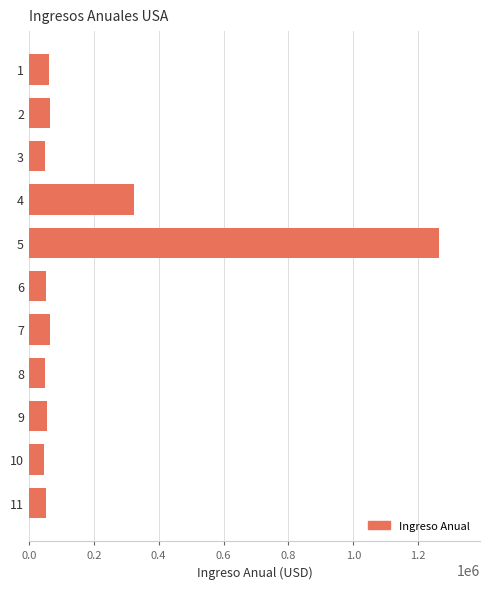

Is it true that the value at 6 is 54330?

True